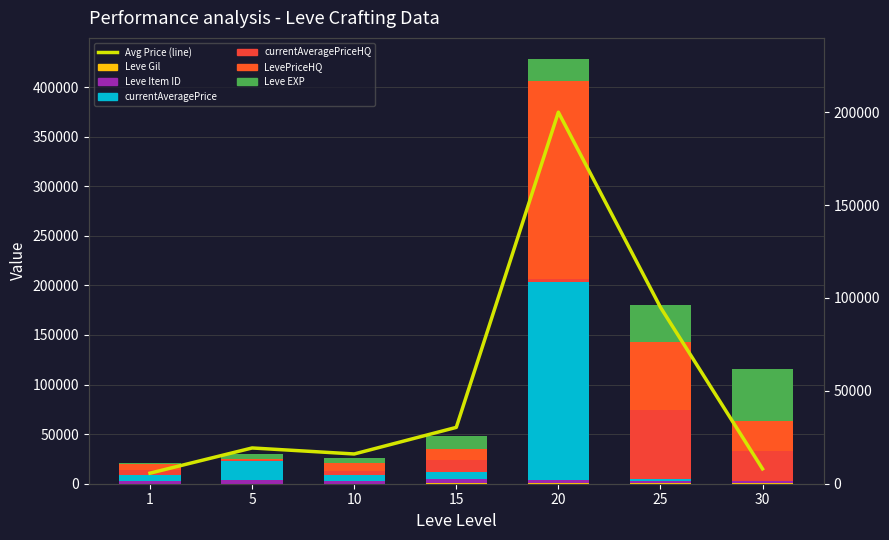

At which label is Leve Gil closest to 261?

15